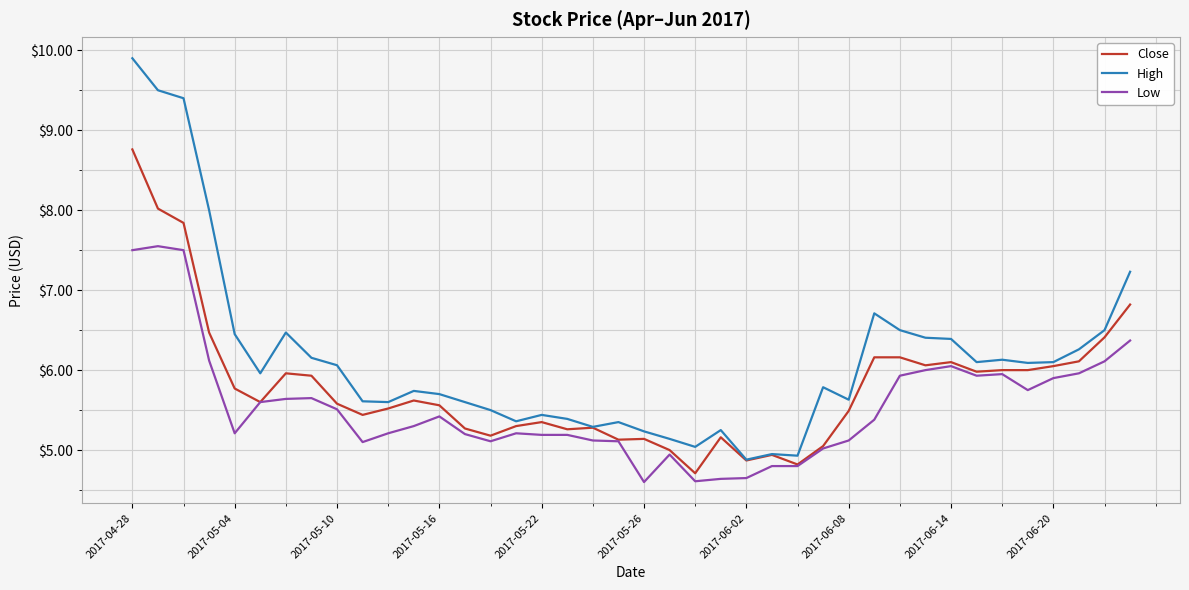

What is the maximum value for Close?

8.8